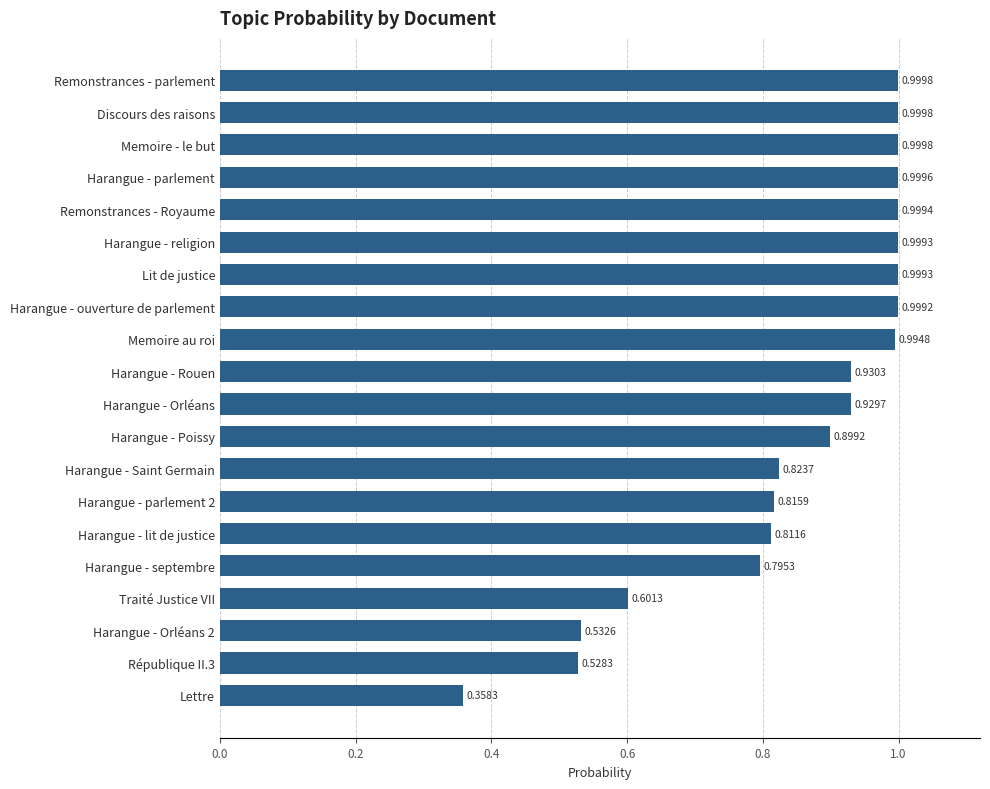

What is the change in value from Harangue - Orléans to Memoire - le but?

+0.1